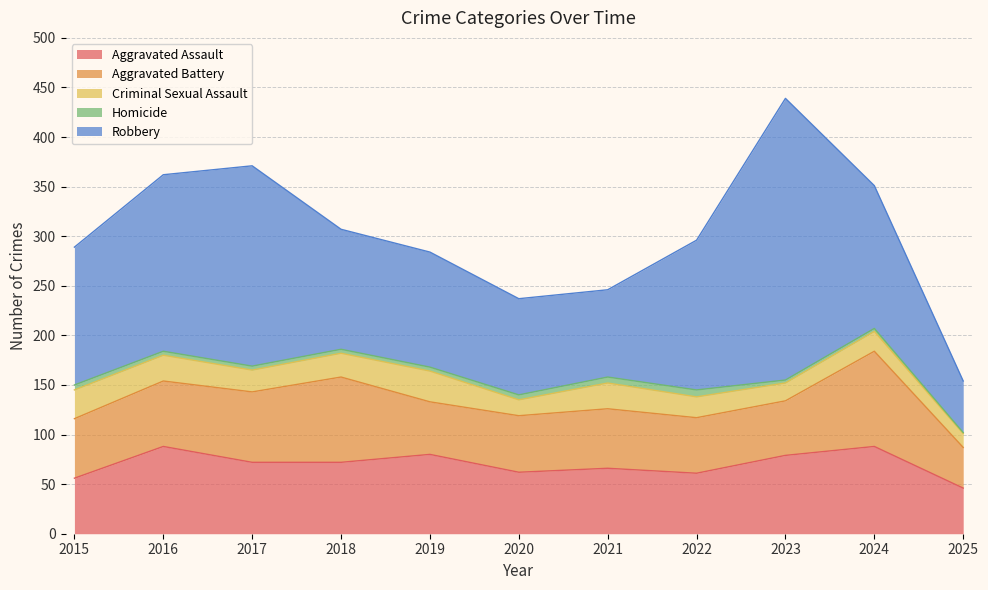

Count the number of categories in the chart.

11